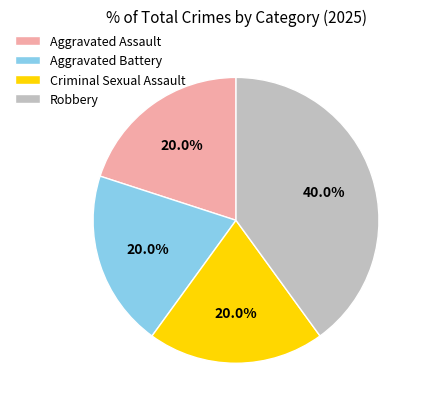

How many slices are in this pie chart?

4